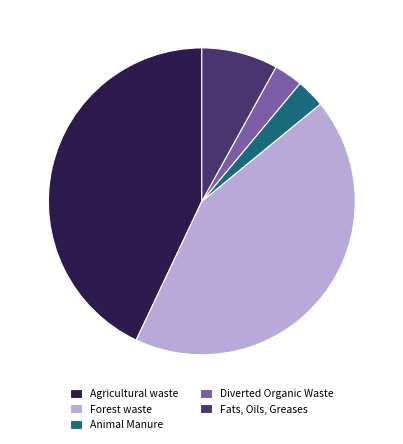

Is there a majority slice in this chart?

No